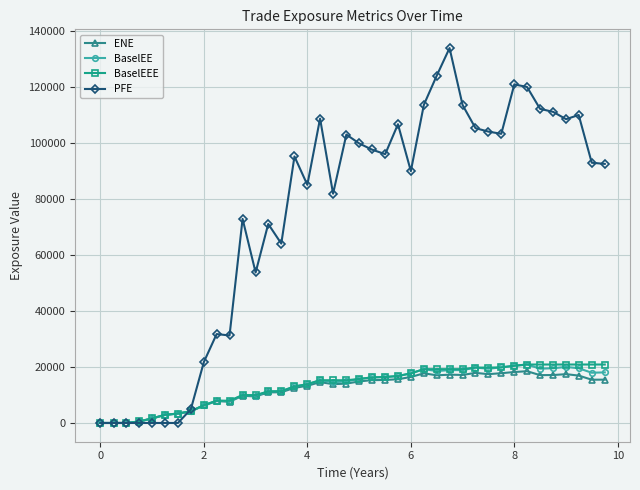

What is the maximum value shown in the chart?

134019.0